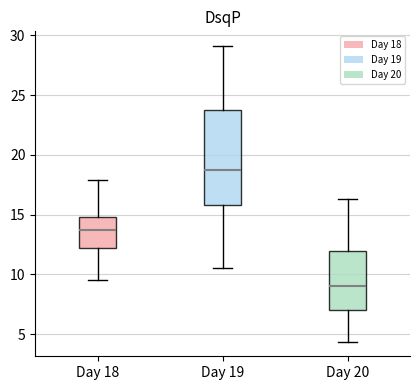

Where is the upper edge of the box for Day 19 on the y-axis? The values are not printed on the chart, so give them approximately, as read against the axis.

24.0